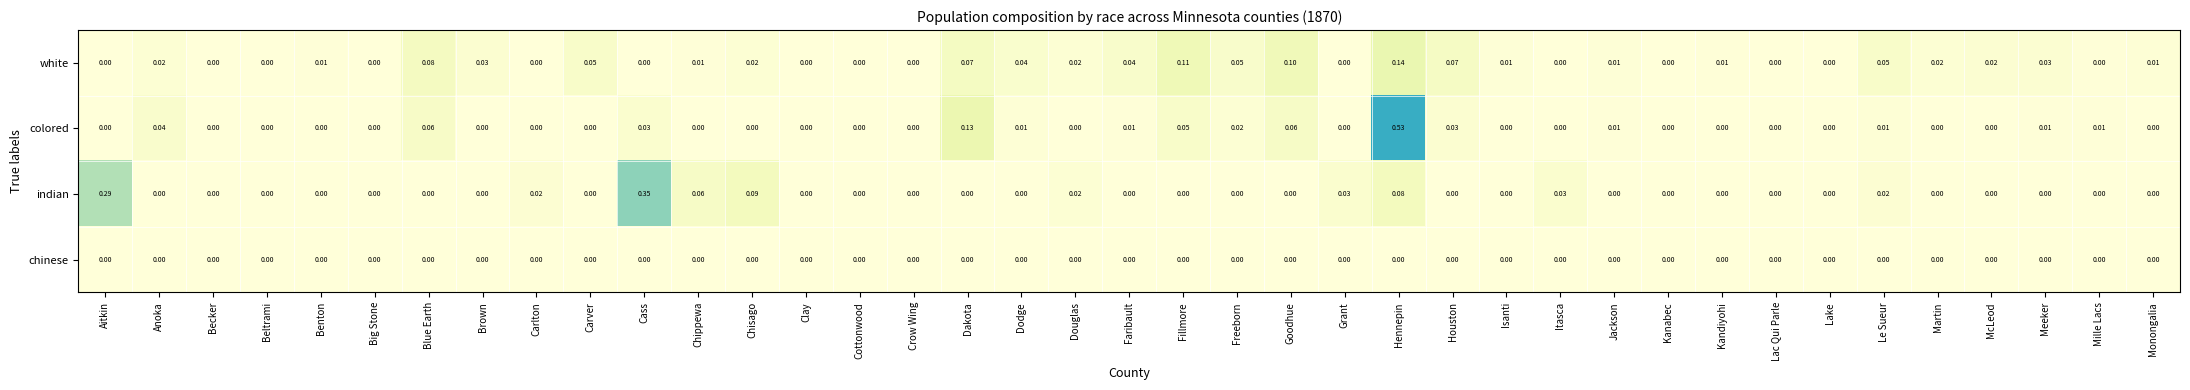

List the series in order of their peak value, lowest first.

chinese, white, indian, colored